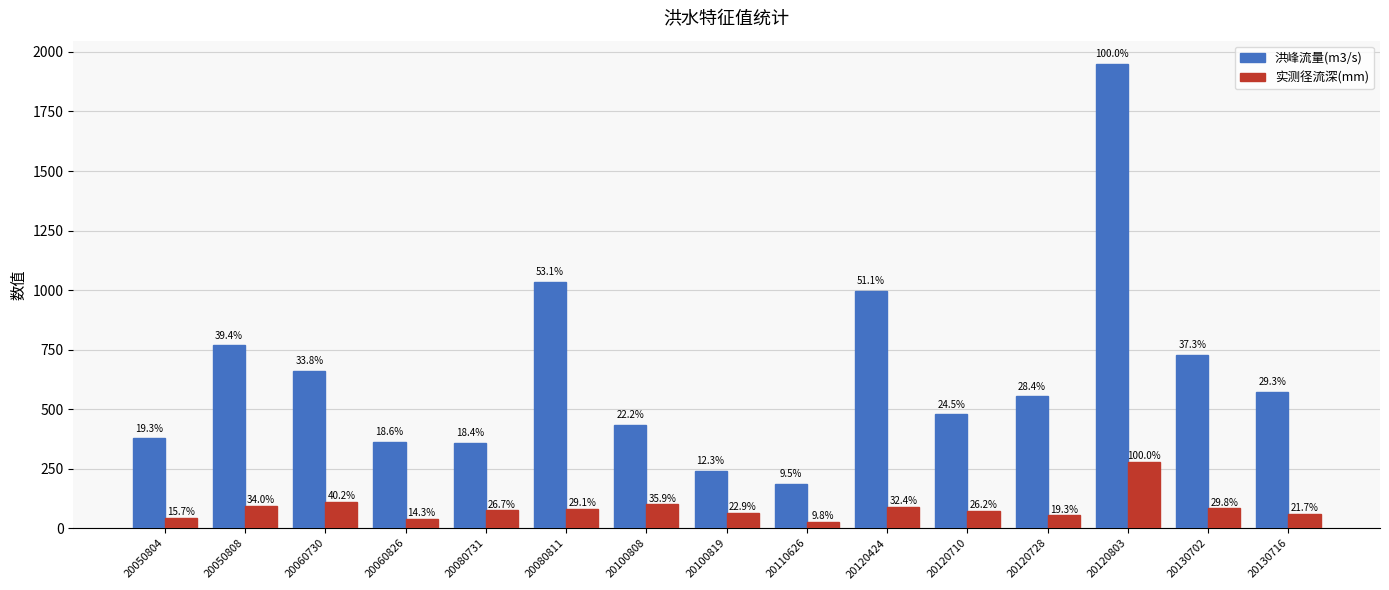

What are all the series names shown in the legend?

洪峰流量(m3/s), 实测径流深(mm)